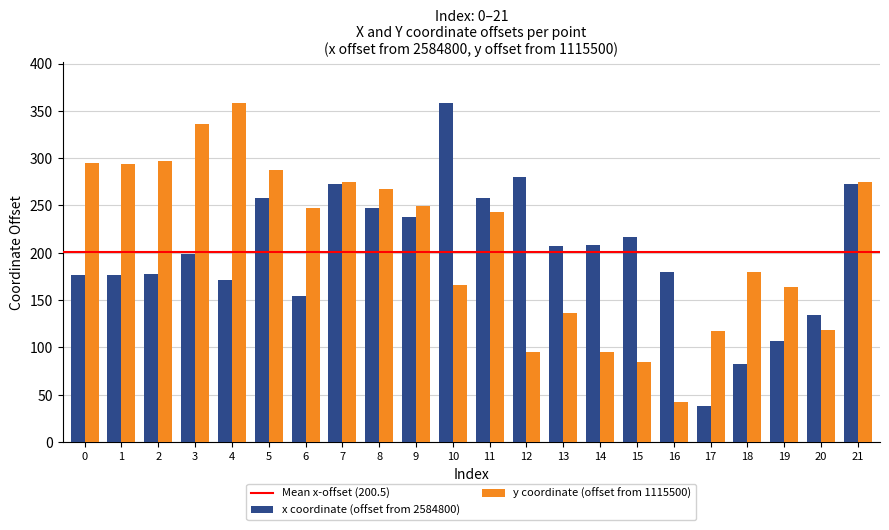

How many bars are there in total?

44